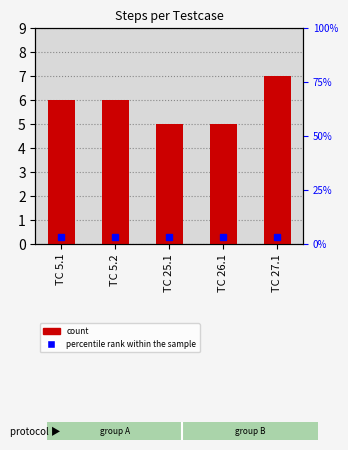

True or false: the data shows 5 at TC 26.1.

True